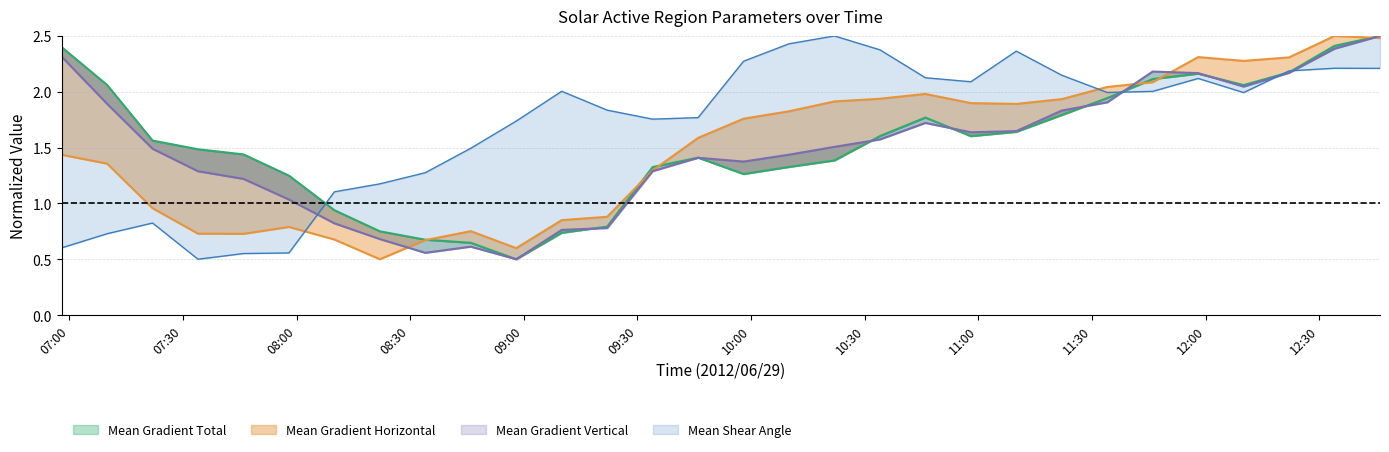

The Mean Gradient Total series shows 0.7 at 19. True or false?

False